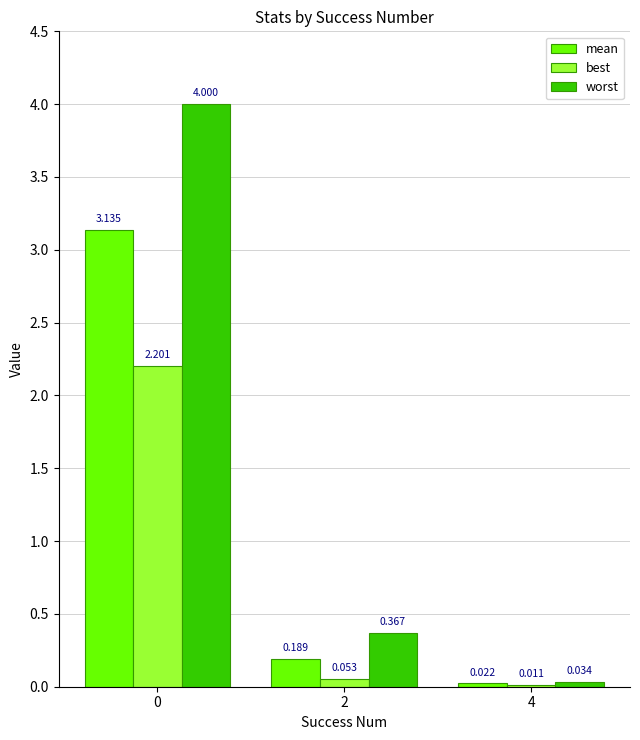

Between 0 and 2, which series saw the biggest shift?

worst